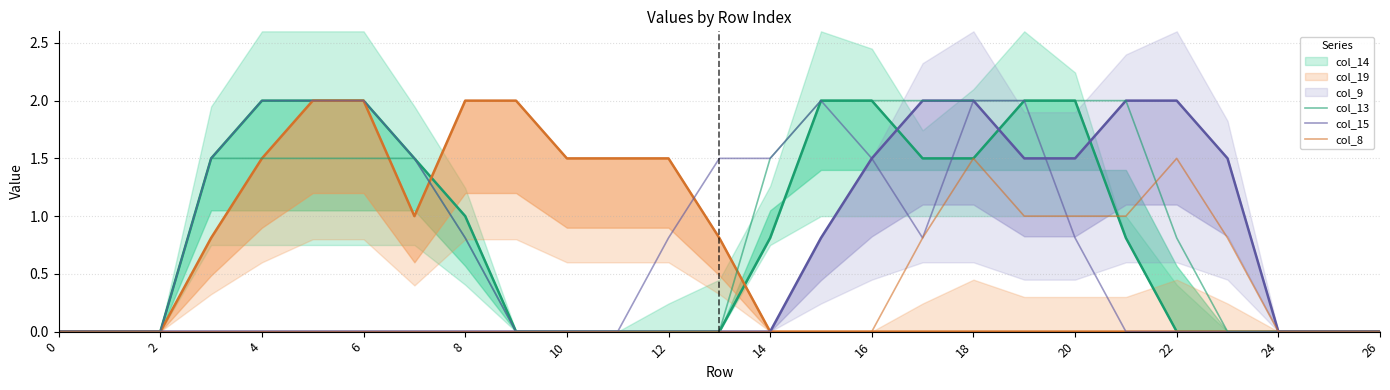

In col_15, how many points are higher than both neighbors (excluding endpoints)?

1